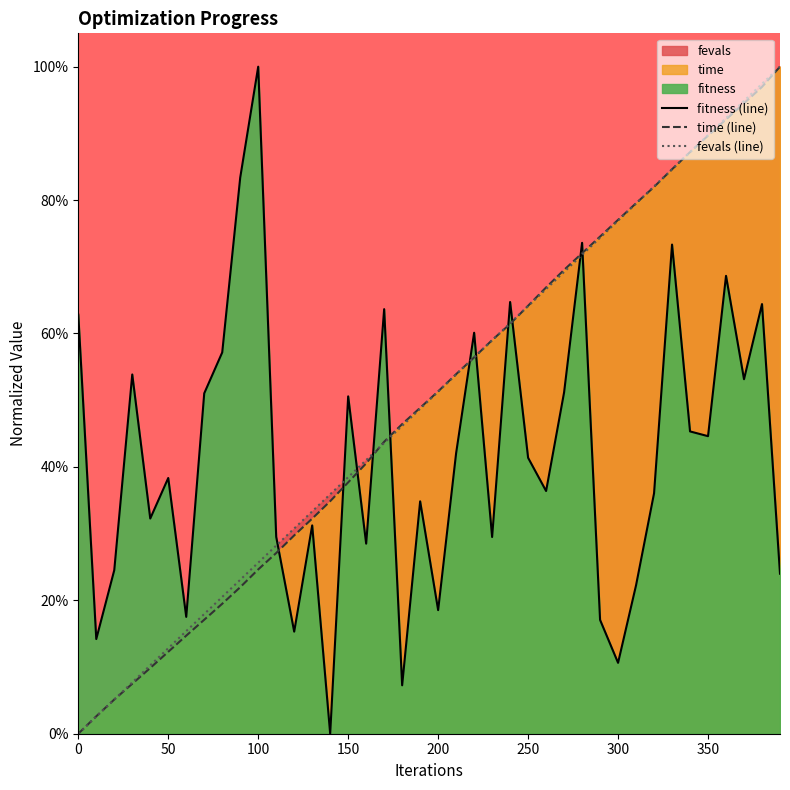

Is the value of time (line) at 13 greater than the value of fitness (line) at 9?

No